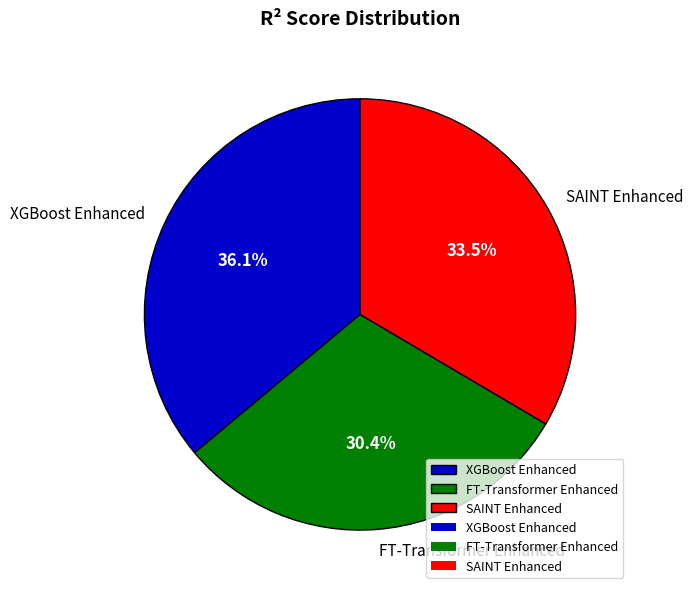

Rank the categories by value from lowest to highest.

FT-Transformer Enhanced, SAINT Enhanced, XGBoost Enhanced